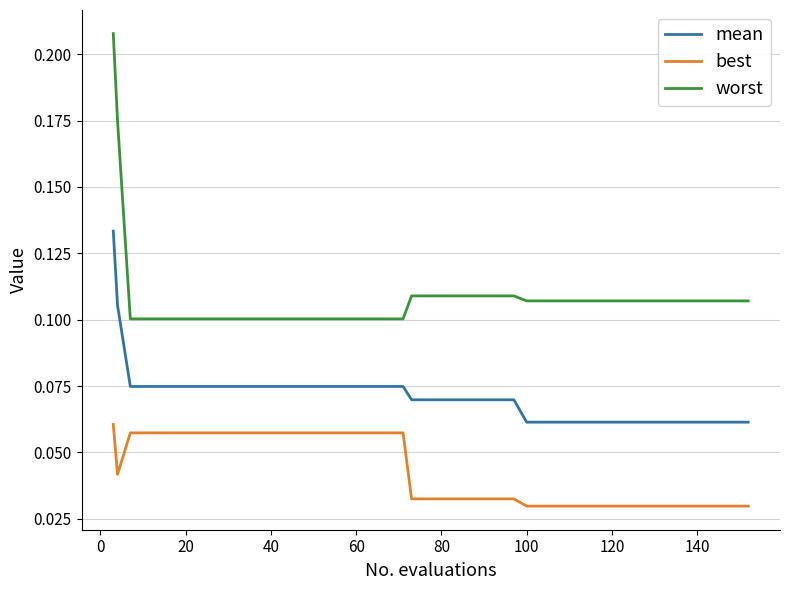

Rank the series by their maximum value, from lowest to highest.

best, mean, worst